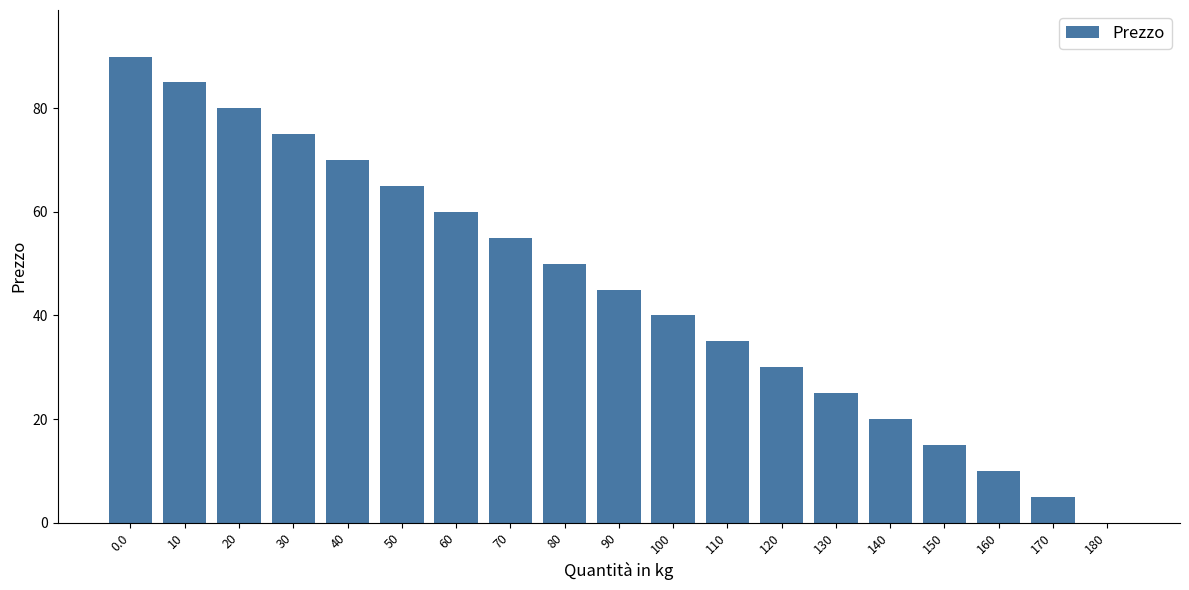

How many values are above zero?

18